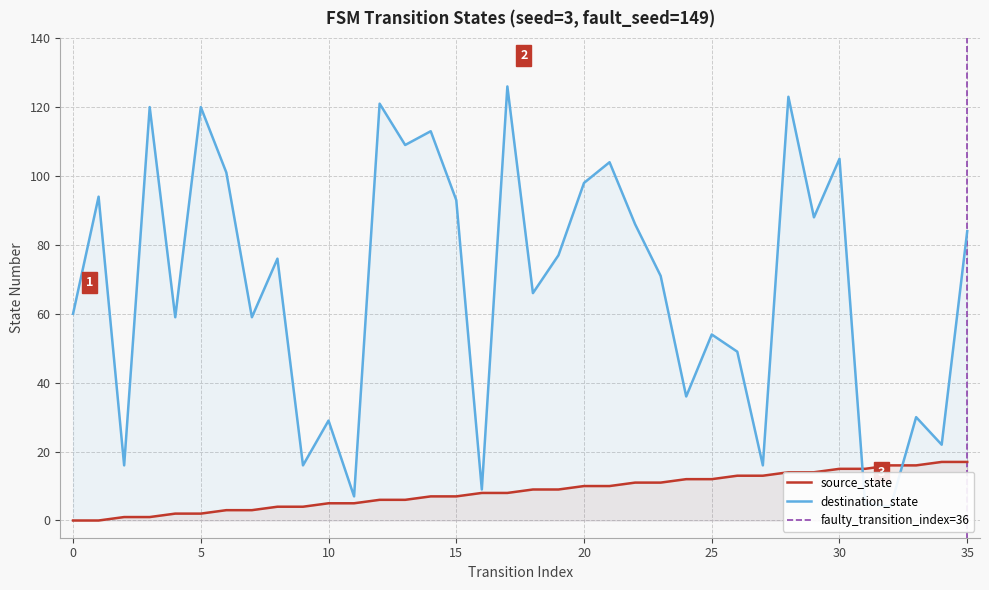

Reading right to left, extract all data points from this chart.

source_state: 17	17	16	16	15	15	14	14	13	13	12	12	11	11	10	10	9	9	8	8	7	7	6	6	5	5	4	4	3	3	2	2	1	1	0	0
destination_state: 84	22	30	4	5	105	88	123	16	49	54	36	71	86	104	98	77	66	126	9	93	113	109	121	7	29	16	76	59	101	120	59	120	16	94	60